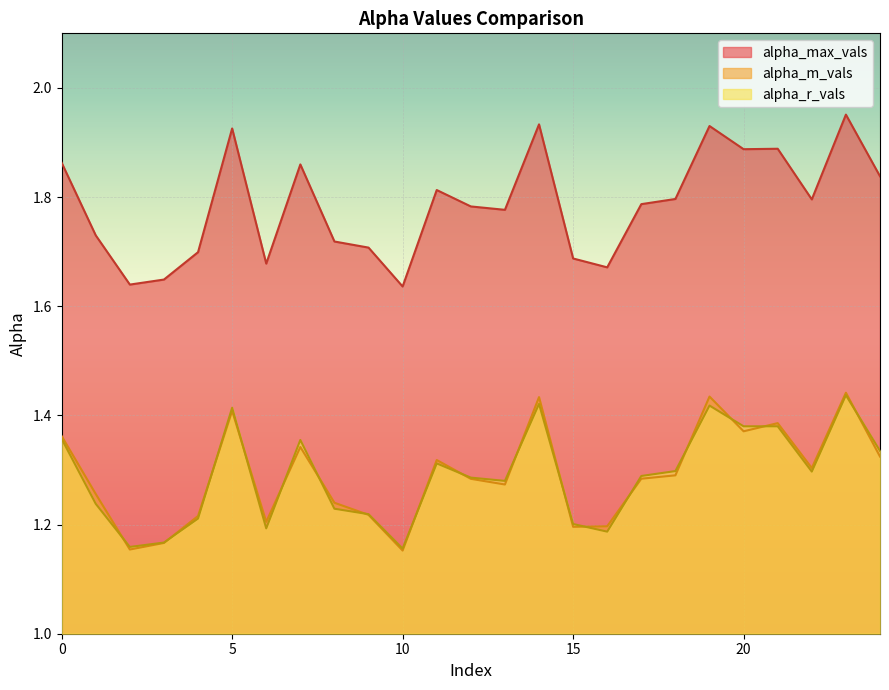

True or false: alpha_max_vals and alpha_r_vals intersect in this chart.

False